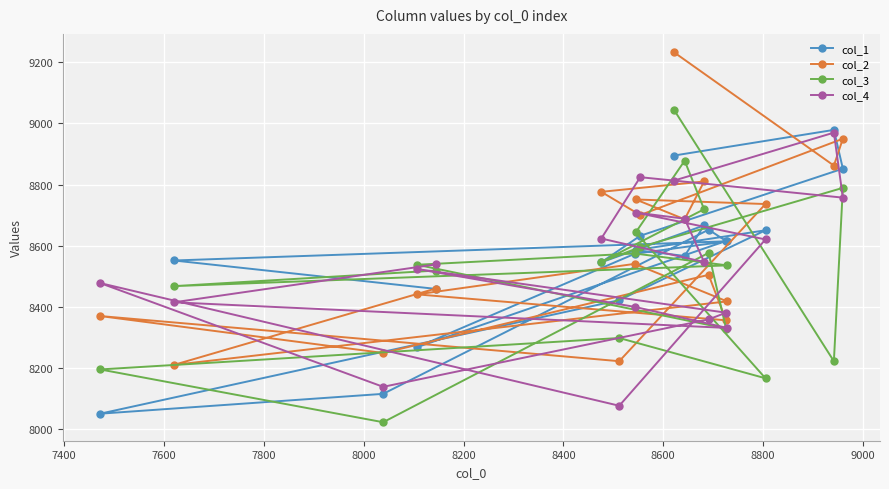

In col_1, how many points are lower than both neighbors (excluding endpoints)?

4